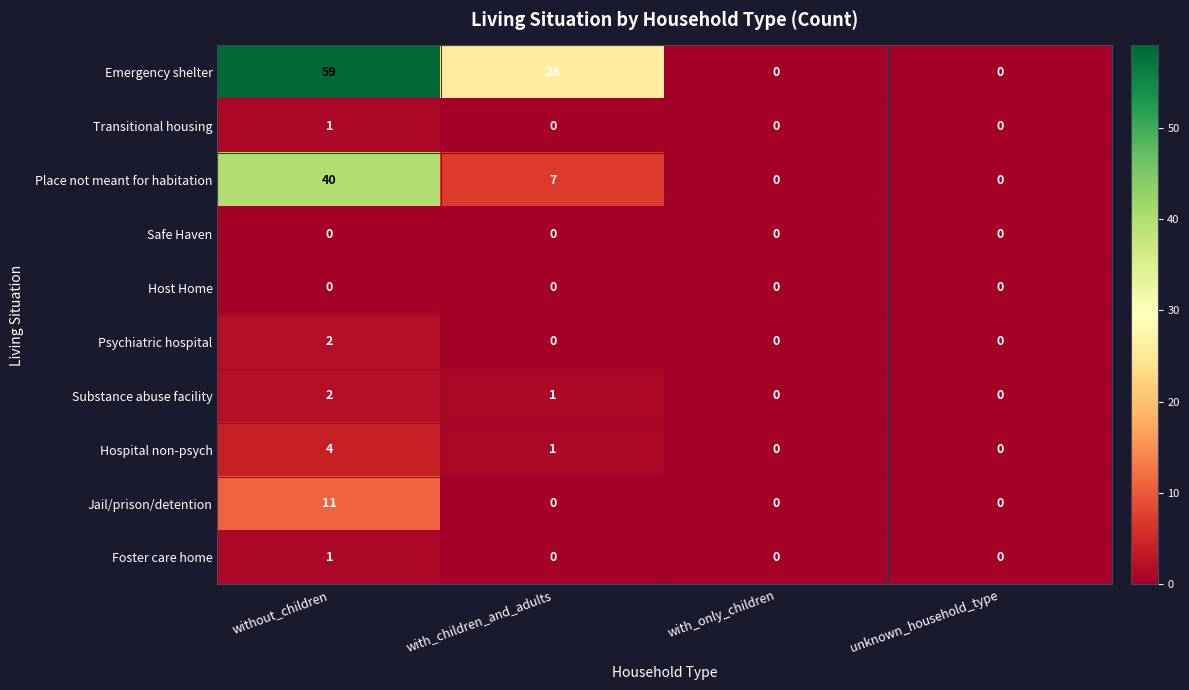

Between without_children and with_only_children, which series saw the biggest shift?

Emergency shelter